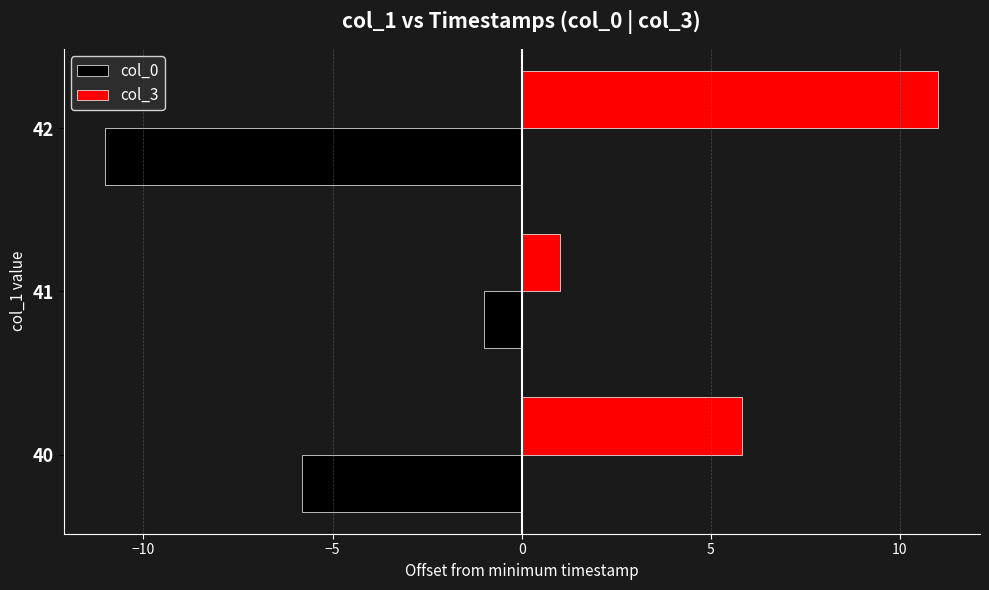

Is it true that col_3 equals 7.1 at 42?

False